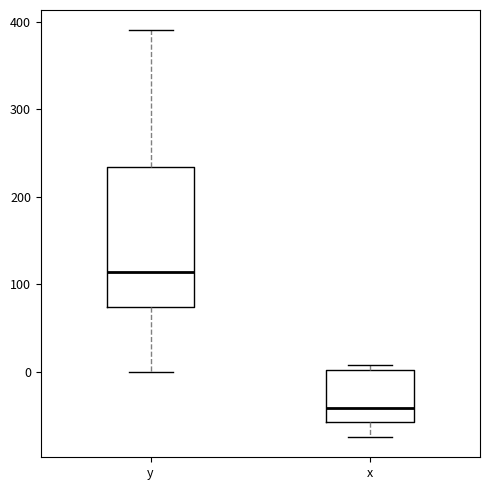

Reading left to right, transcribe this box plot: for each box, give where its median line is, the range the box spans, and where its two whiskers end, as read against the y-axis. The values are not printed on the chart, so give them approximately, as read against the axis.

y: median 110, box 70 to 230, whiskers 0 to 390
x: median -40, box -60 to 0, whiskers -70 to 10